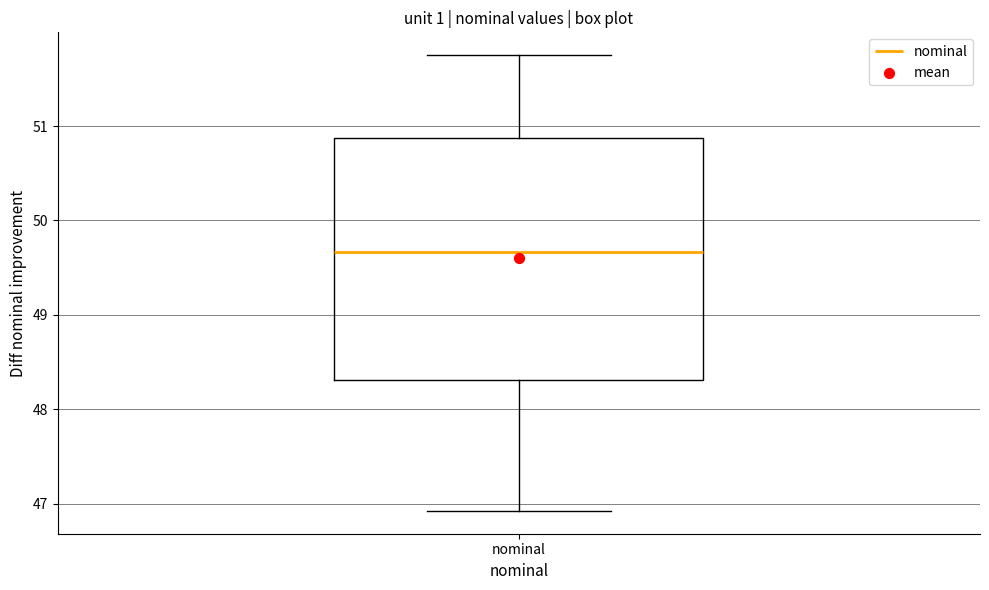

Read this box plot against the y-axis: the position of the median line, the range covered by the box, and the ends of both whiskers. The values are not printed on the chart, so give them approximately, as read against the axis.

median 49.7, box 48.3 to 50.9, whiskers 46.9 to 51.8